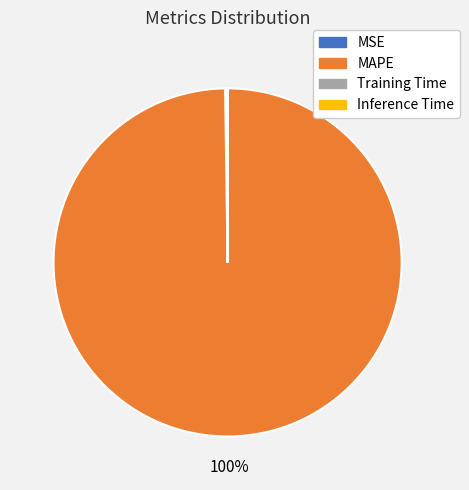

True or false: MAPE accounts for 100% of the total.

True